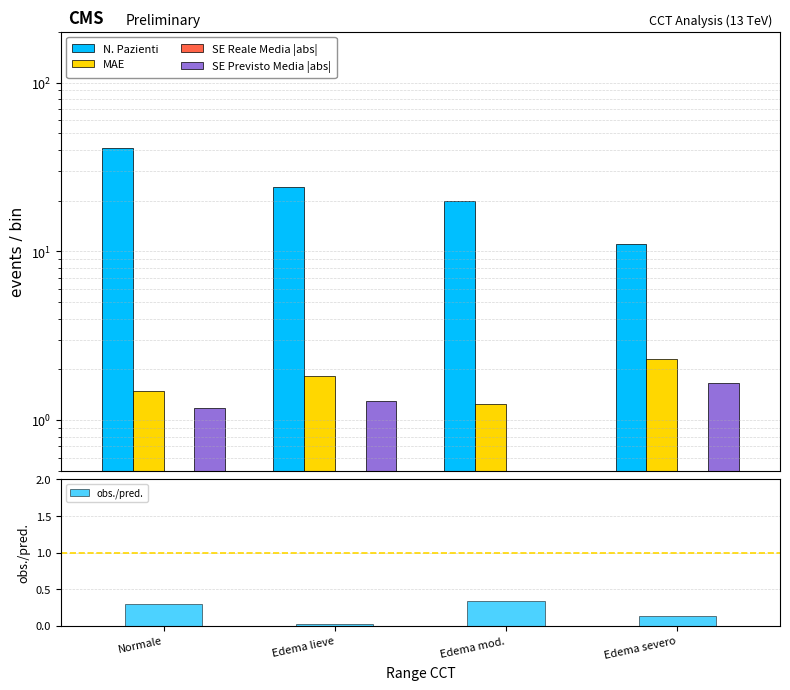

What is the label of the 2nd bar from the right?

Edema mod.